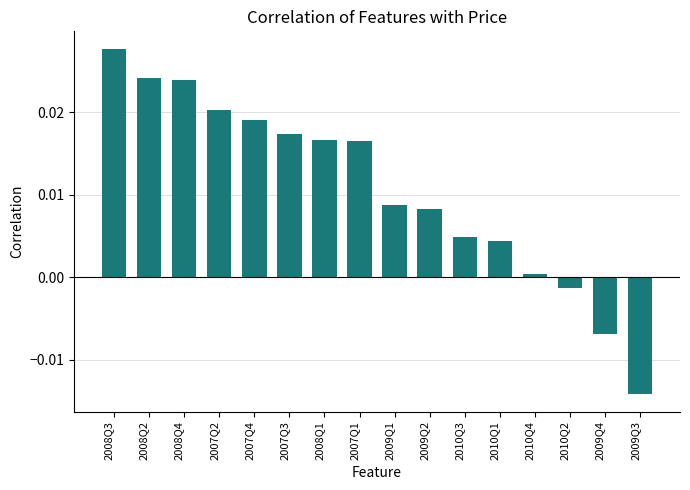

Does the chart contain any negative values?

Yes